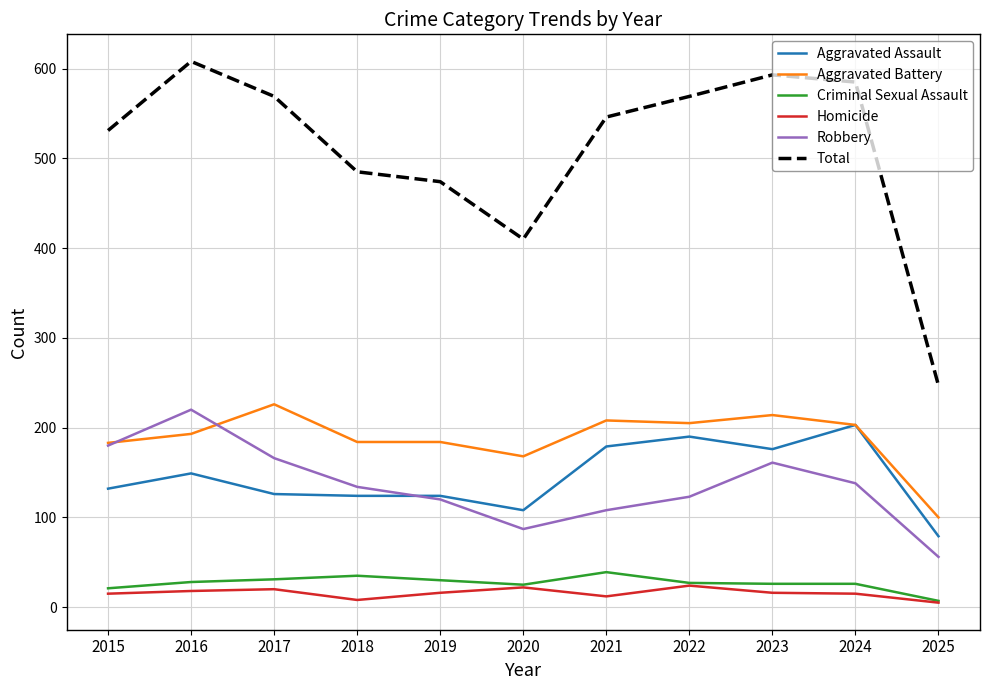

What is the total value across all series at 2024?

1170